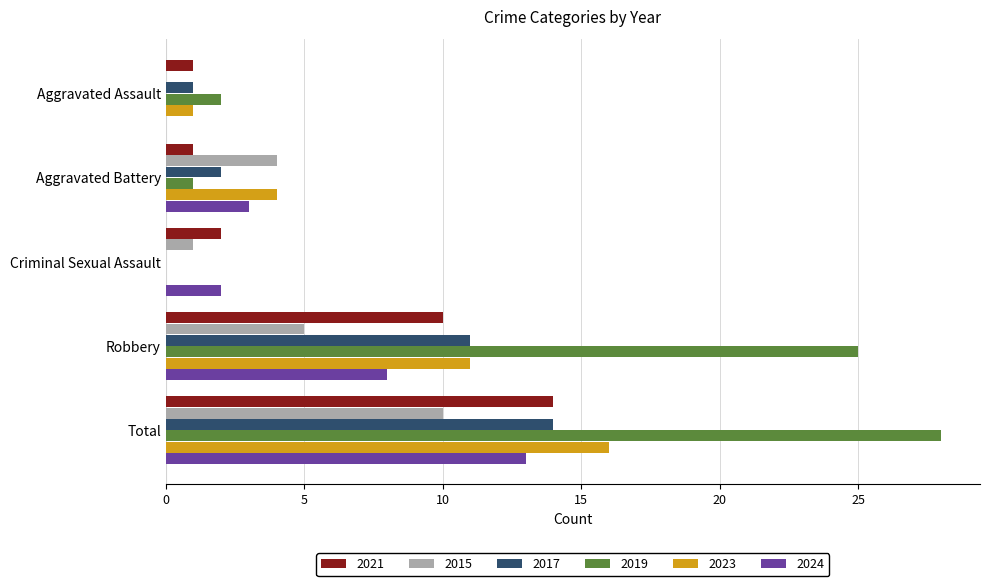

At which category is the sum across all series the highest?

Total